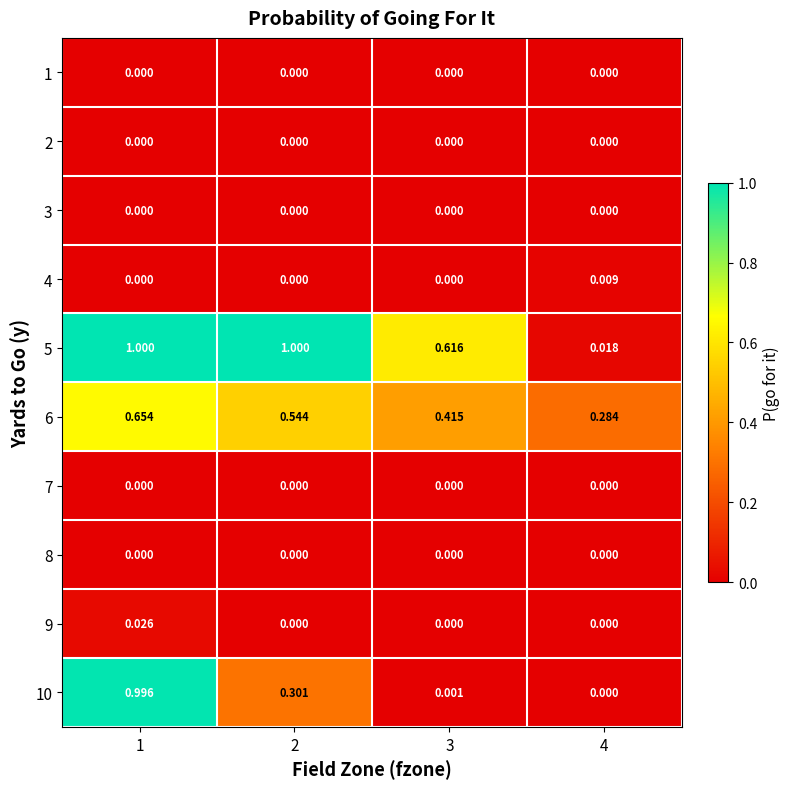

Between 3 and 4, which series saw the biggest shift?

5